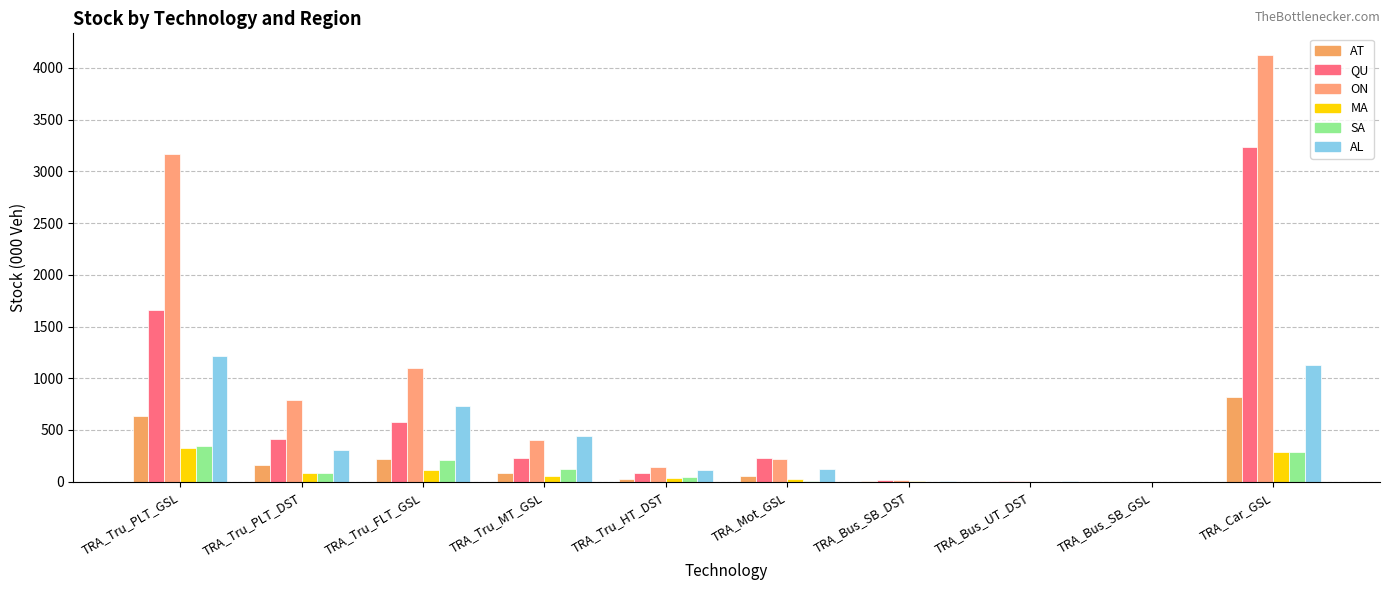

Count the number of categories in the chart.

10